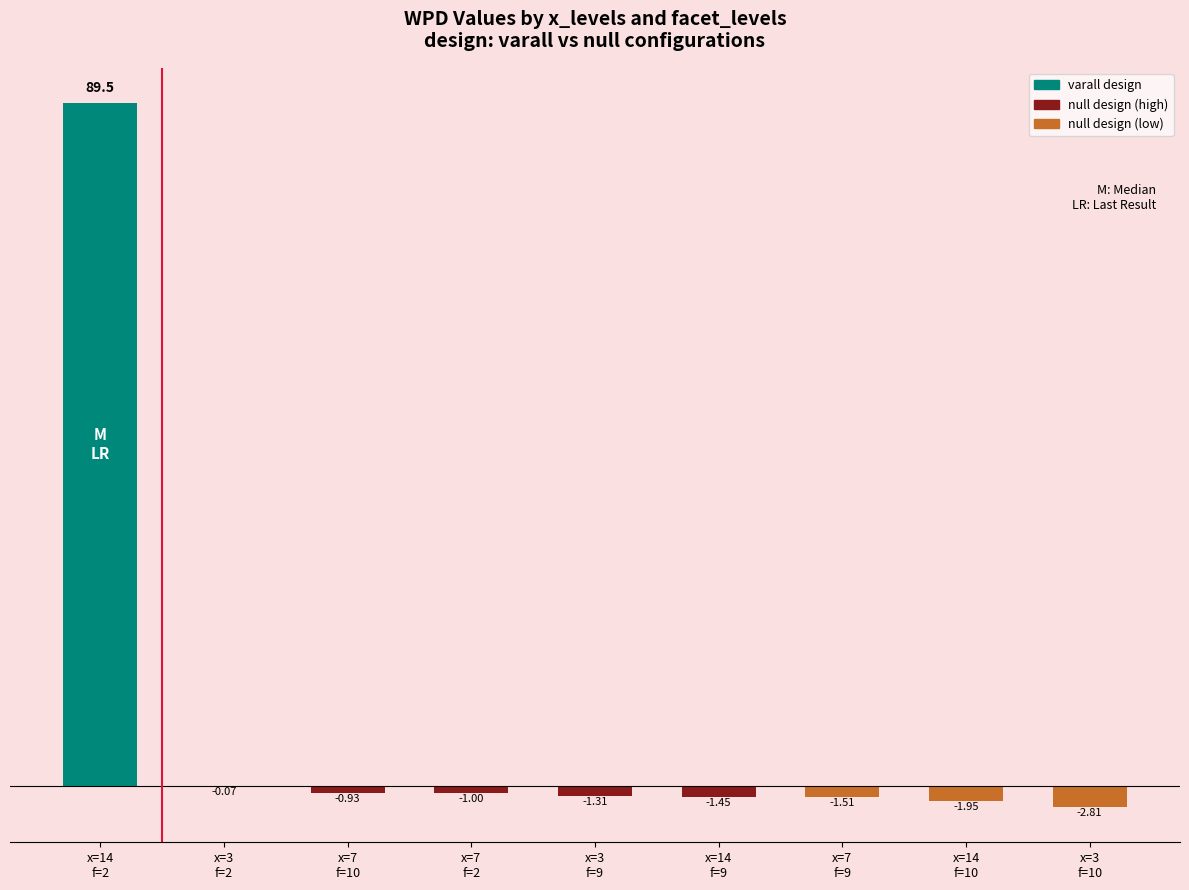

At which category does the chart reach its peak across all series?

x=14
f=2